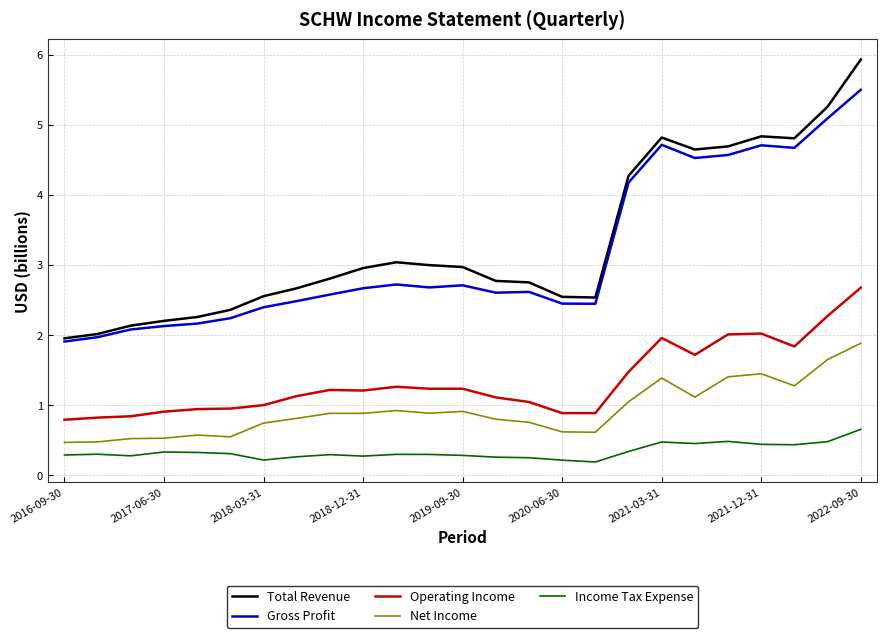

What is the difference between the maximum and second lowest values in the Operating Income series?

1.9